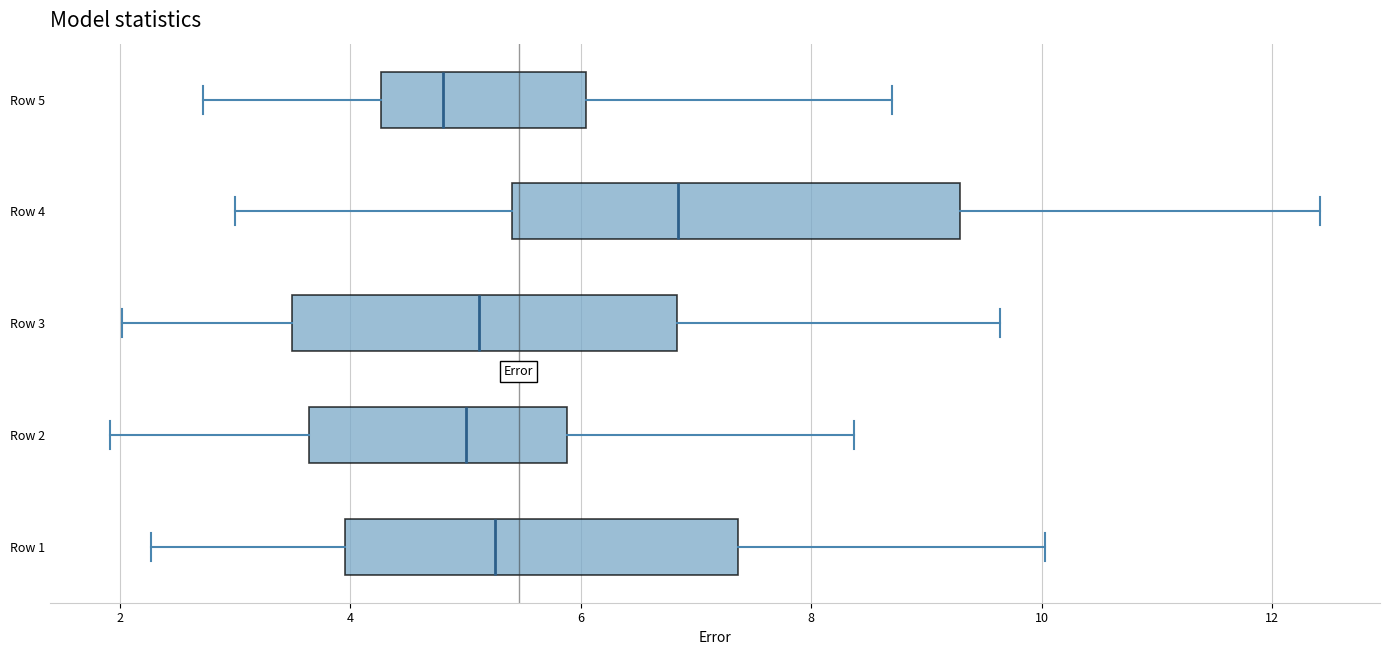

Reading bottom to top, read every box against the x-axis: the position of its median line, the range the box covers, and the ends of its whiskers. The values are not printed on the chart, so give them approximately, as read against the axis.

Row 1: median 5.2, box 4.0 to 7.4, whiskers 2.2 to 10.0
Row 2: median 5.0, box 3.6 to 5.8, whiskers 2.0 to 8.4
Row 3: median 5.2, box 3.4 to 6.8, whiskers 2.0 to 9.6
Row 4: median 6.8, box 5.4 to 9.2, whiskers 3.0 to 12.4
Row 5: median 4.8, box 4.2 to 6.0, whiskers 2.8 to 8.8